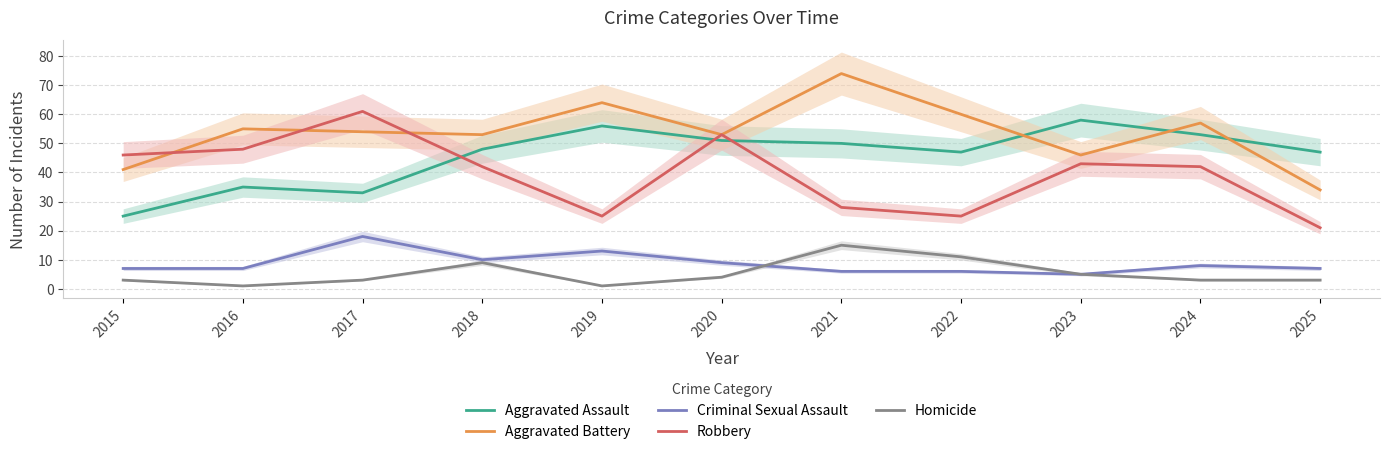

How many lines are shown in the chart?

5